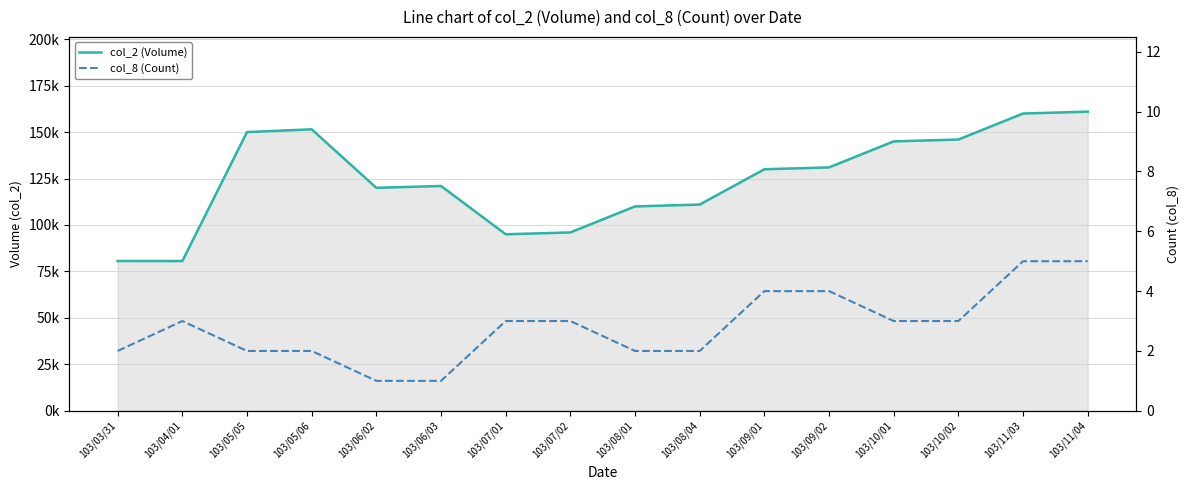

True or false: col_8 (Count) and col_2 (Volume) intersect in this chart.

False